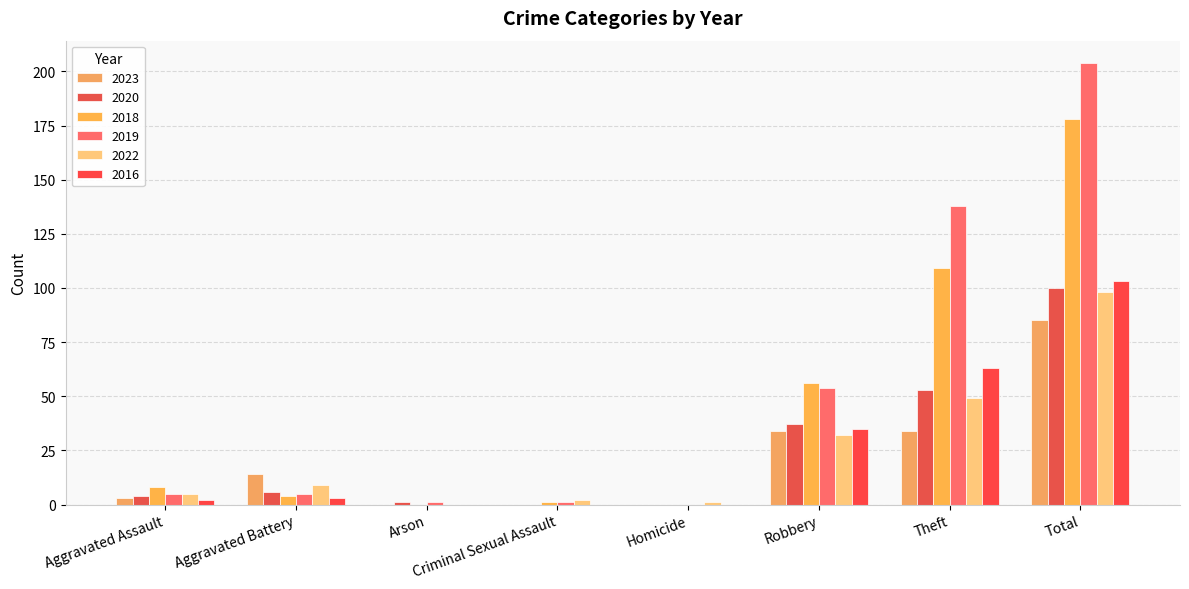

Are the bars grouped side by side (vs. stacked)?

Yes